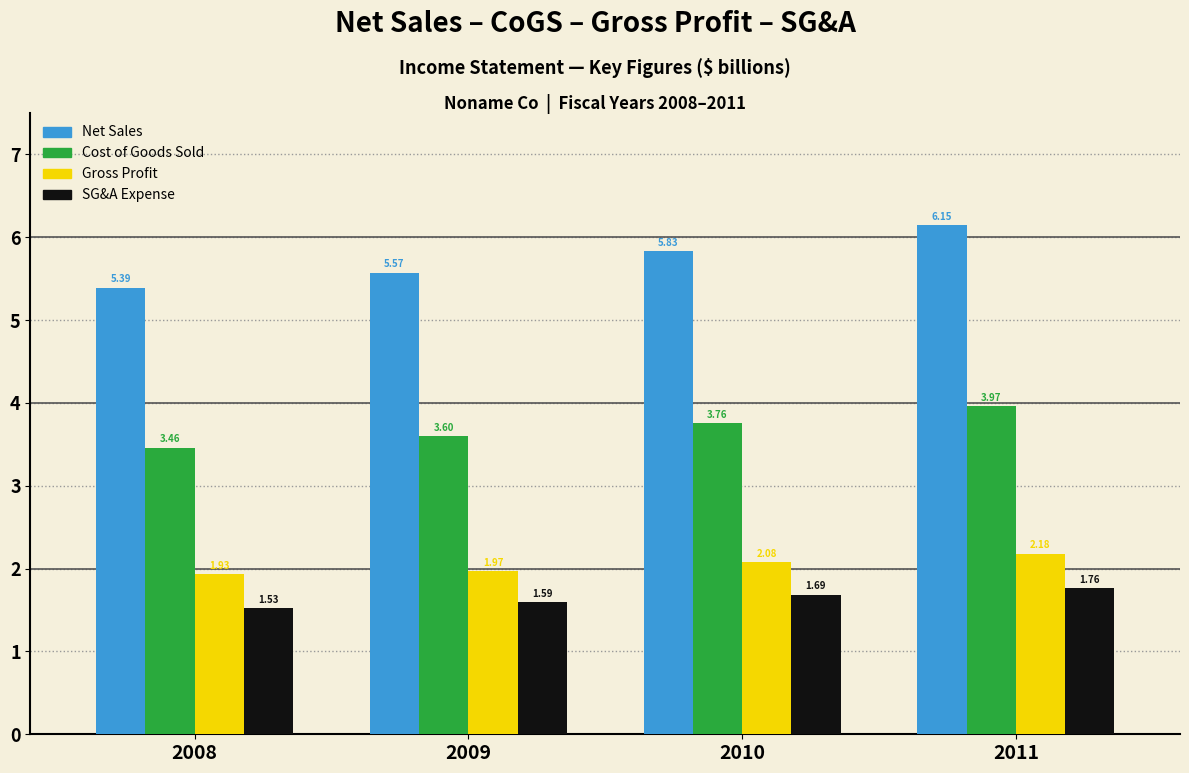

What is the difference between the second highest and minimum values in the Cost of Goods Sold series?

0.3